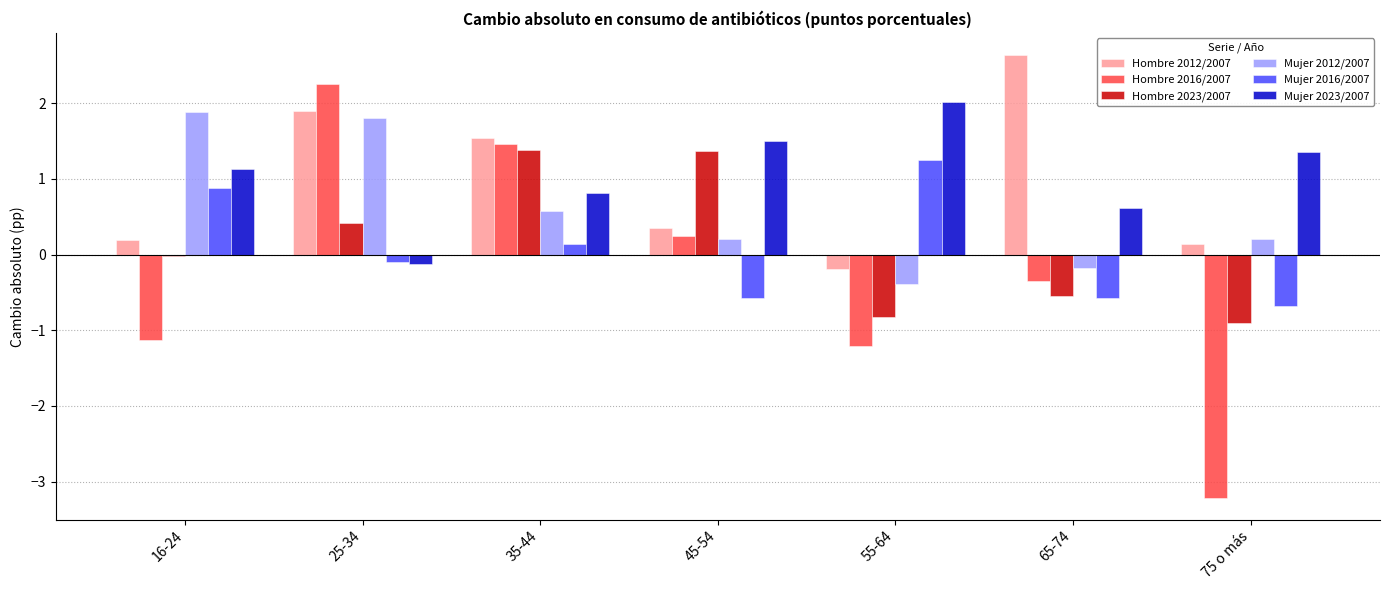

What is the value of the Hombre 2016/2007 bar at the 2nd from the left?

2.3